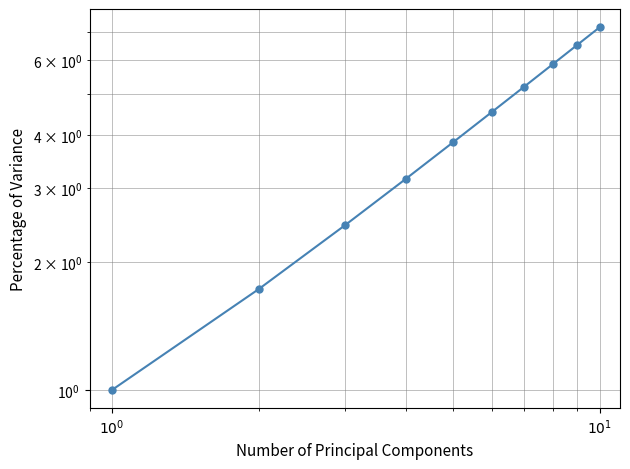

What is the smallest value displayed?

1.0